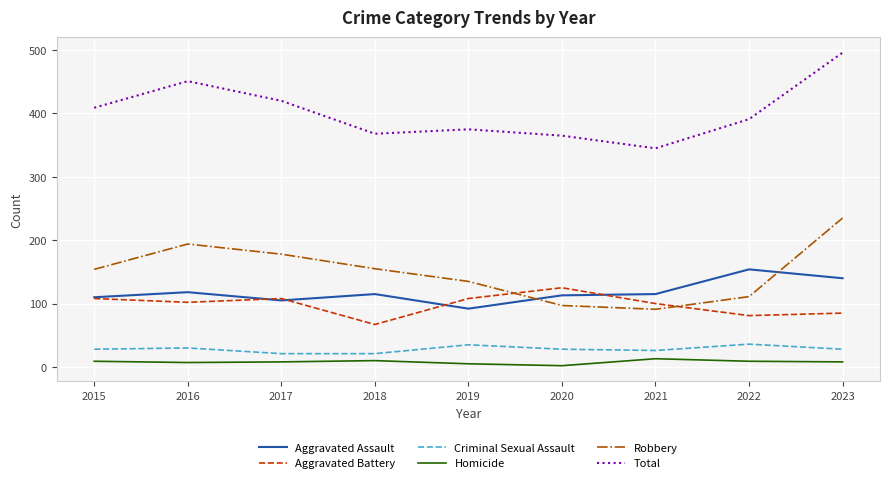

Which series has the largest total across all categories?

Total